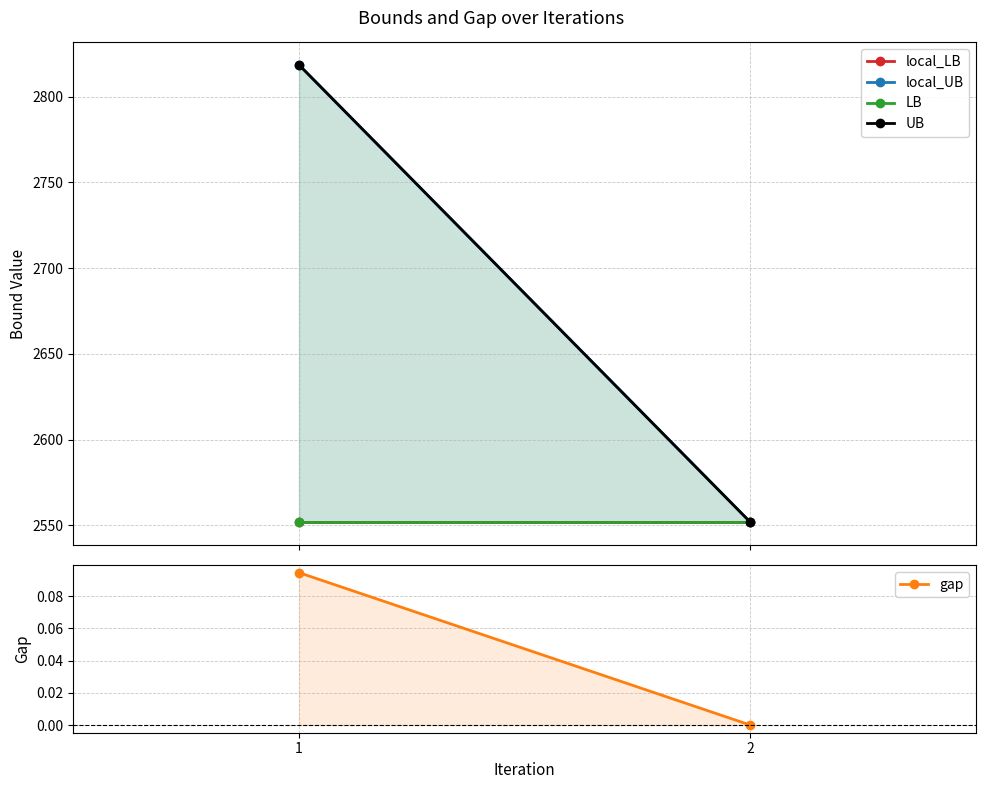

Reading left to right, list all the values displayed in this chart.

local_LB: 1=2551.8	2=2551.8
local_UB: 1=2818.6	2=2551.8
LB: 1=2551.8	2=2551.8
UB: 1=2818.6	2=2551.8
gap: 1=0.1	2=0.0